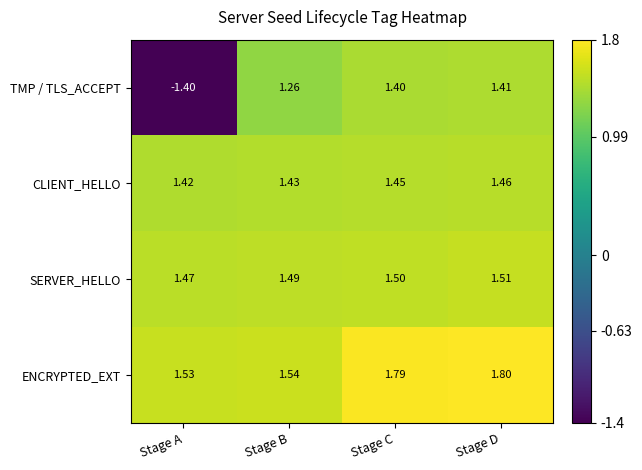

At which label does SERVER_HELLO reach its minimum?

Stage A